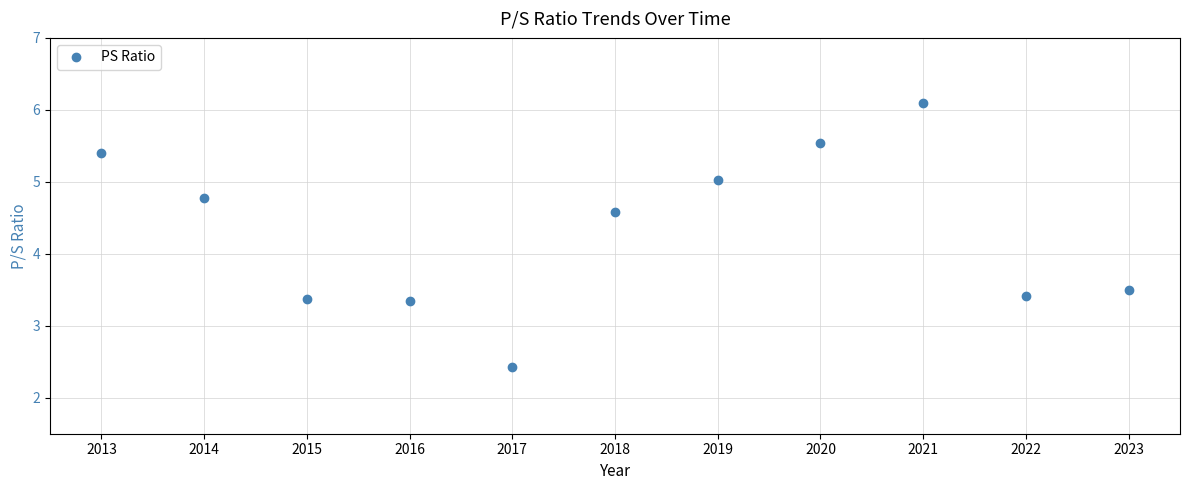

How many values exceed 4?

6